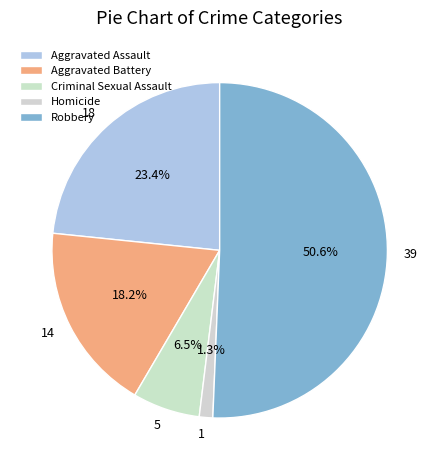

To the nearest percent, what percentage of the pie is Aggravated Battery?

18%